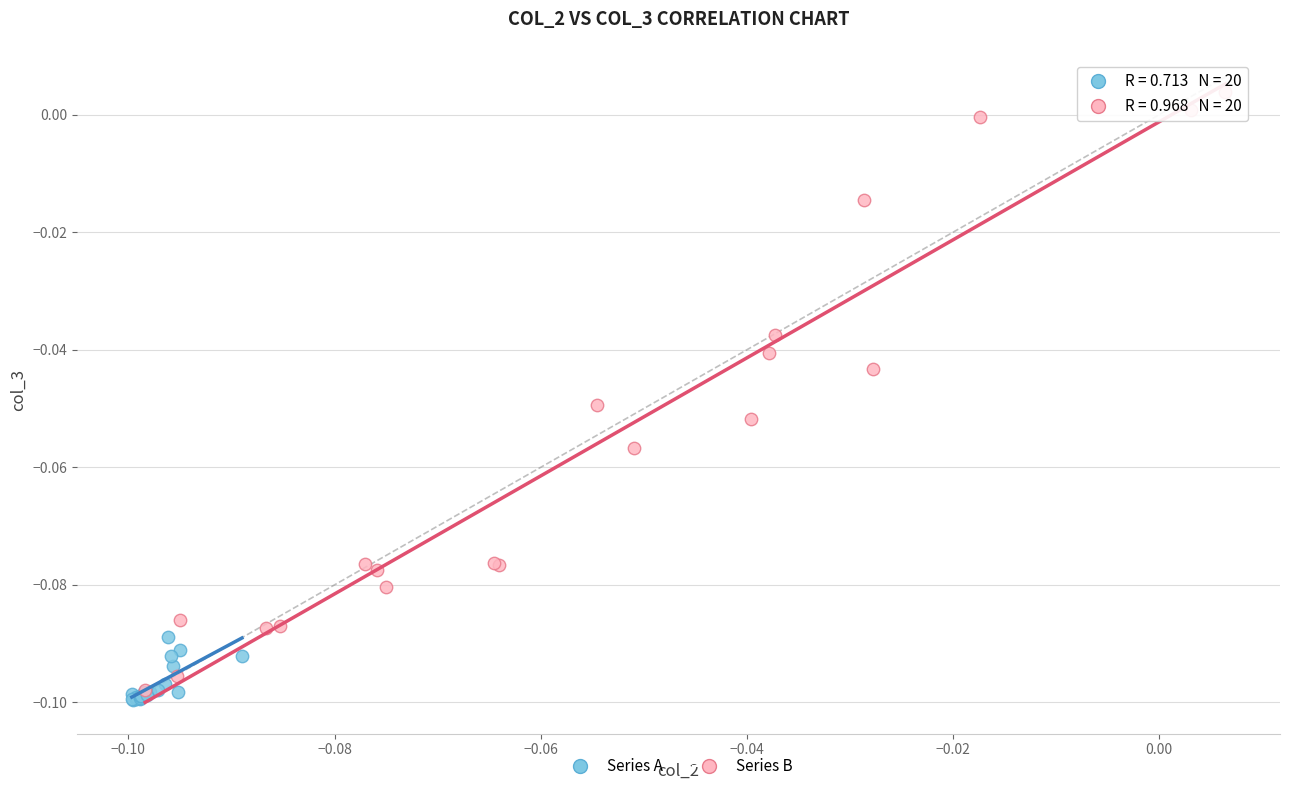

Which series contains the lowest Y value?

Series A